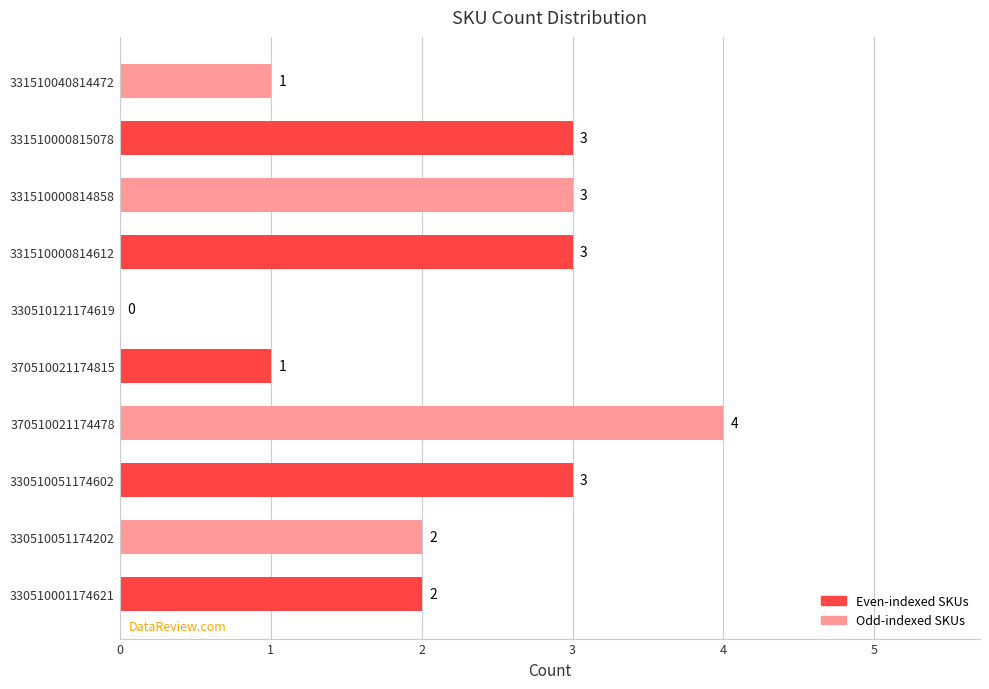

Between 370510021174478 and 370510021174815, which is larger?

370510021174478